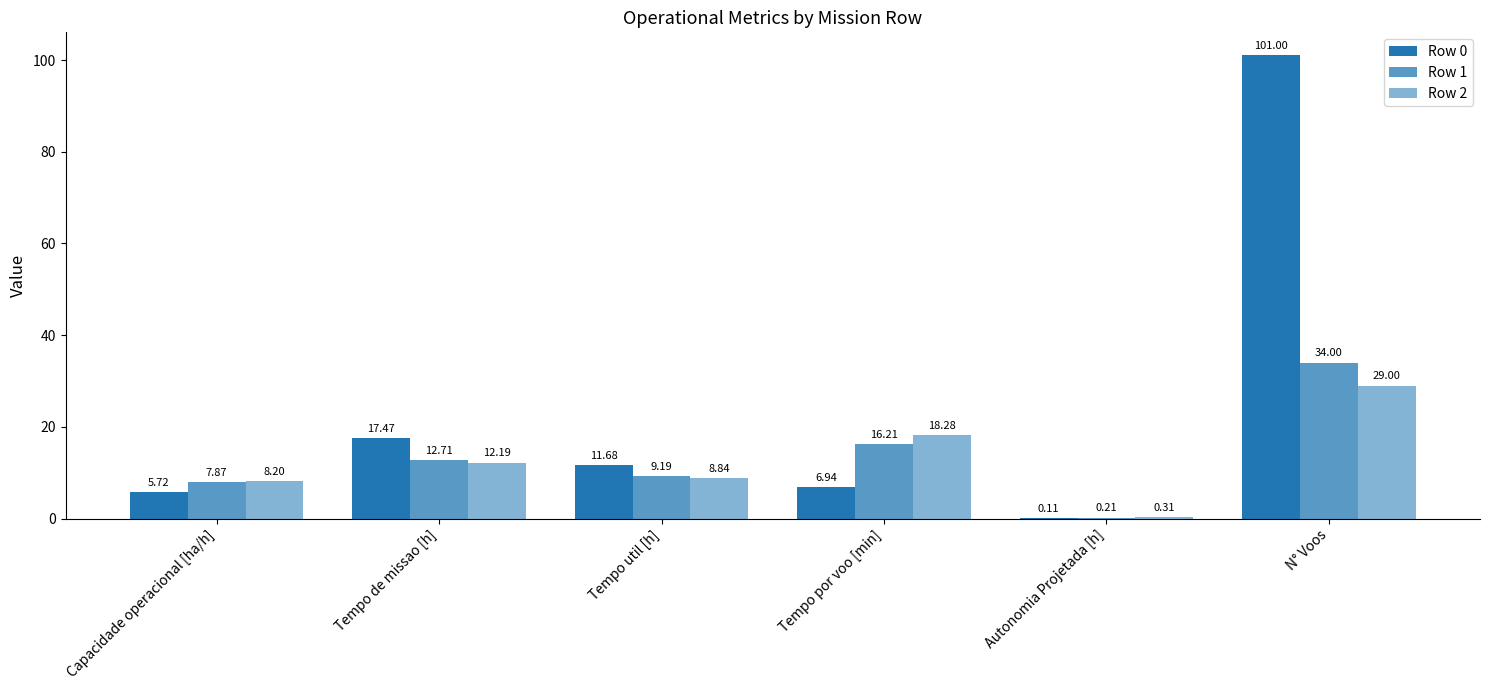

Reading left to right, list all the values displayed in this chart.

Row 0: 5.7	17.5	11.7	6.9	0.1	101.0
Row 1: 7.9	12.7	9.2	16.2	0.2	34.0
Row 2: 8.2	12.2	8.8	18.3	0.3	29.0